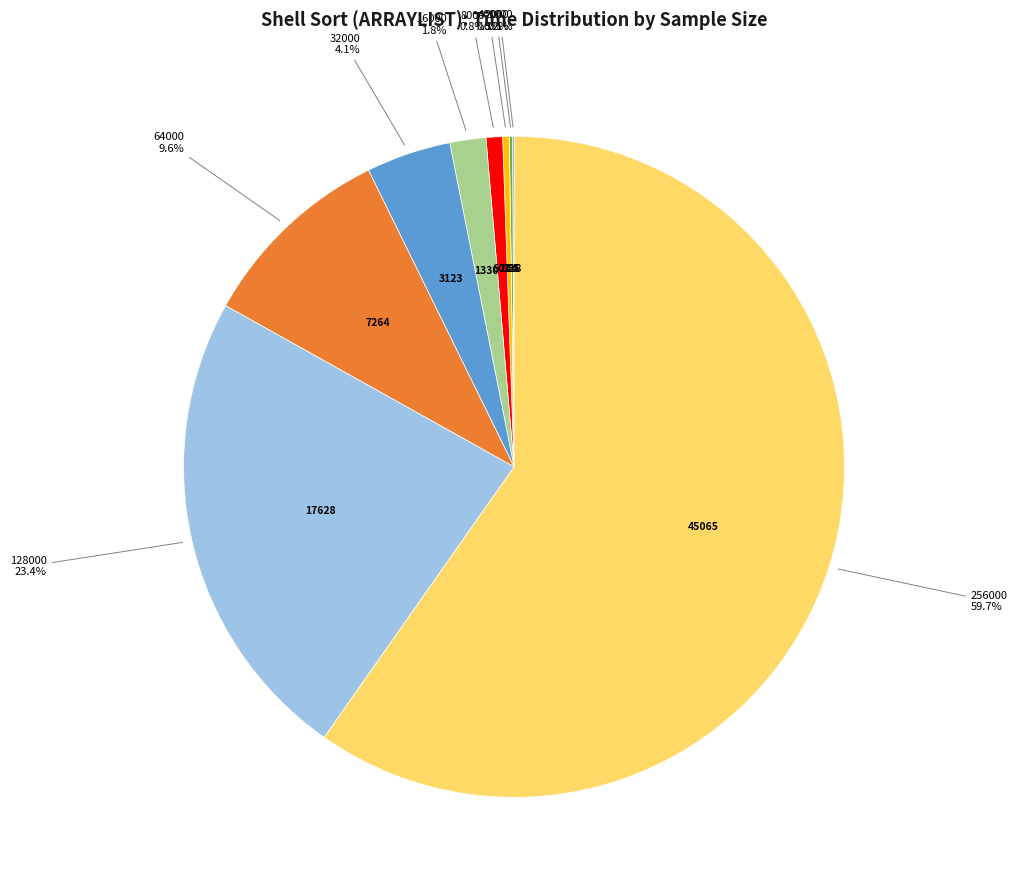

Does any single category account for the majority?

Yes